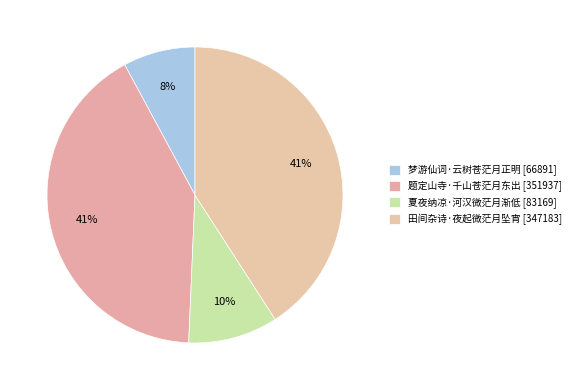

Count the number of slices in the pie.

4